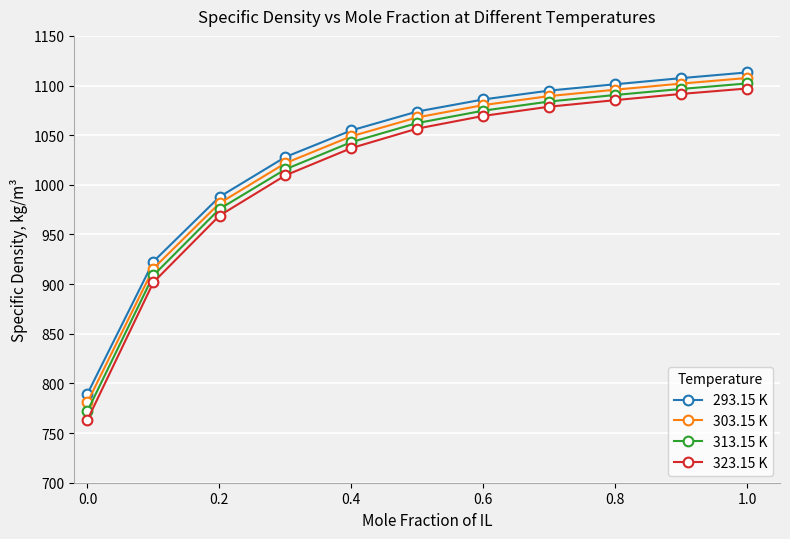

What are all the series names shown in the legend?

293.15 K, 303.15 K, 313.15 K, 323.15 K